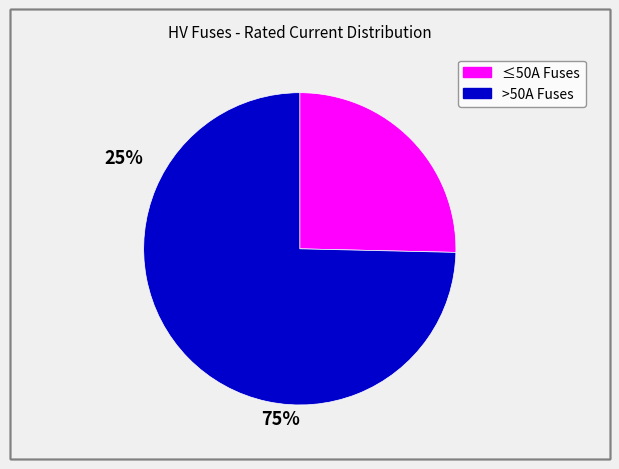

Does any single category account for the majority?

Yes